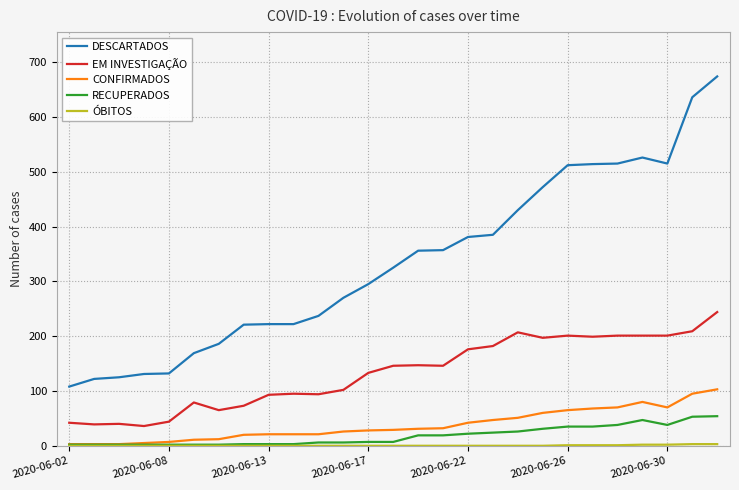

True or false: EM INVESTIGAÇÃO and RECUPERADOS cross at least once.

False